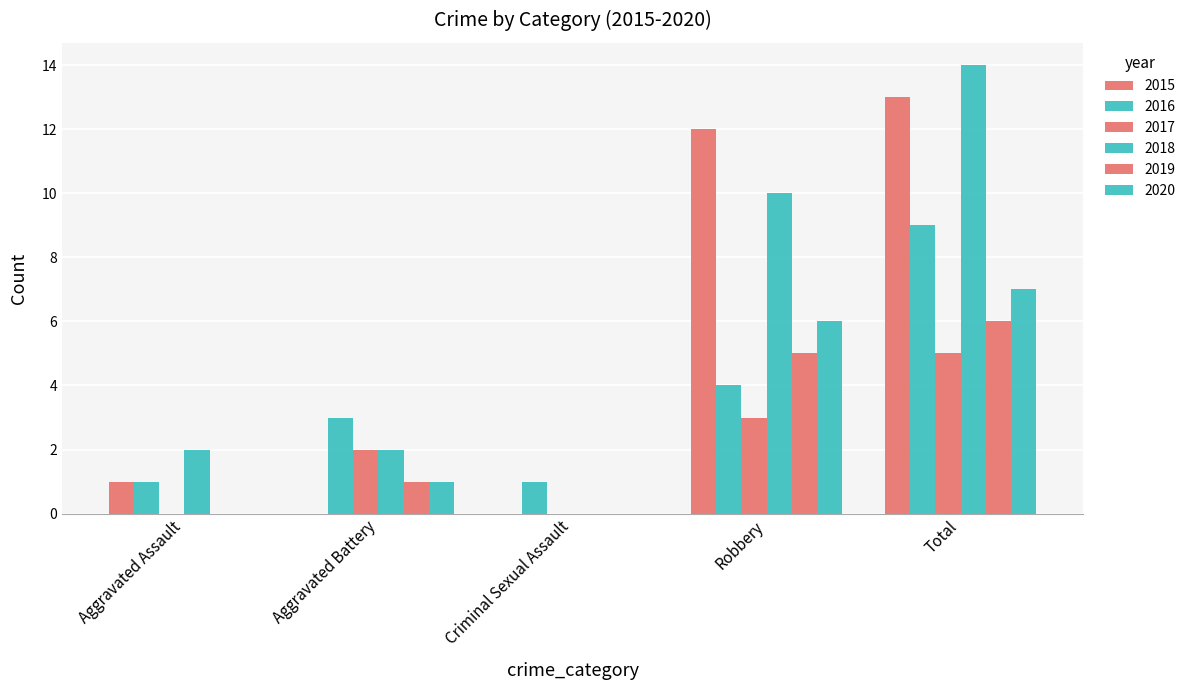

At how many categories does at least one series exceed 9?

2